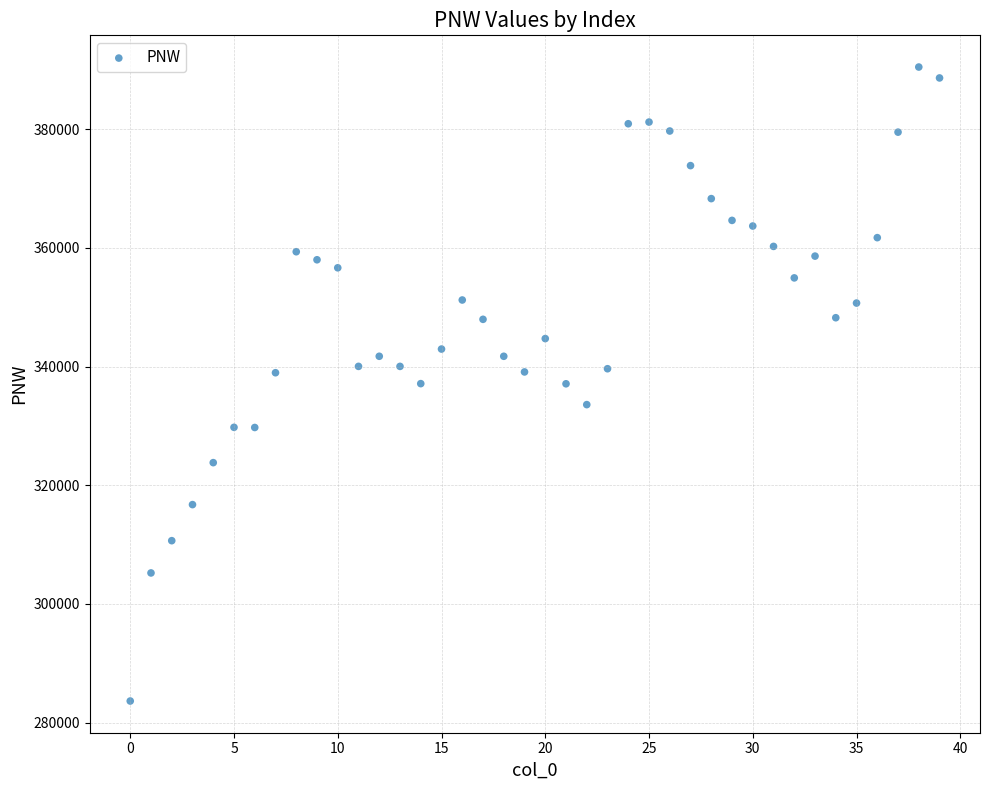

What is the range of Y values (max minus min)?

106839.9